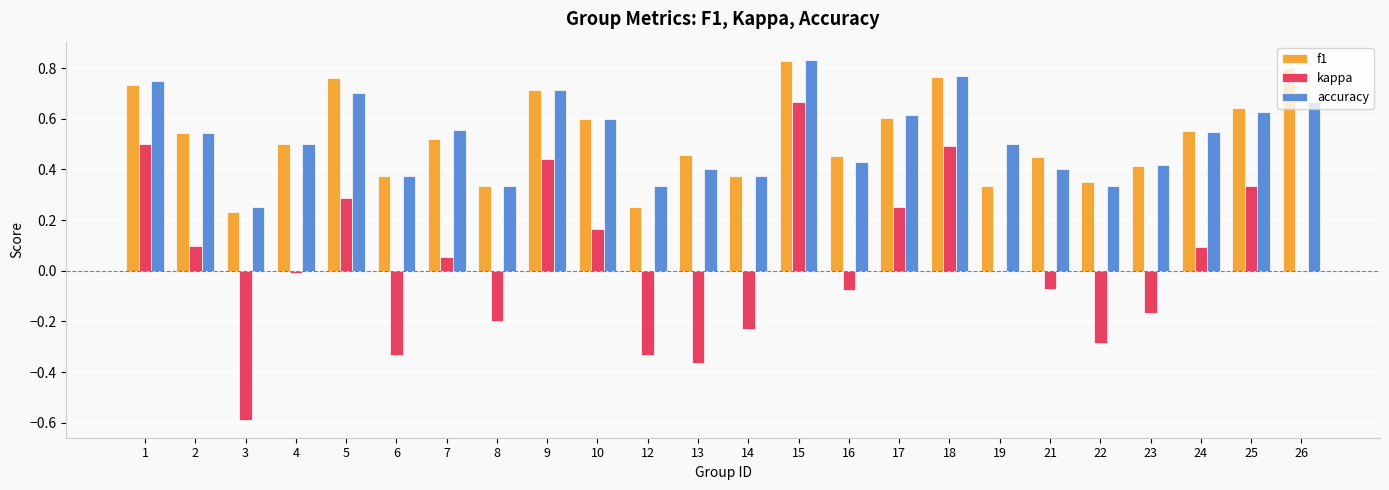

Is it true that f1 equals 0.6 at 17?

True